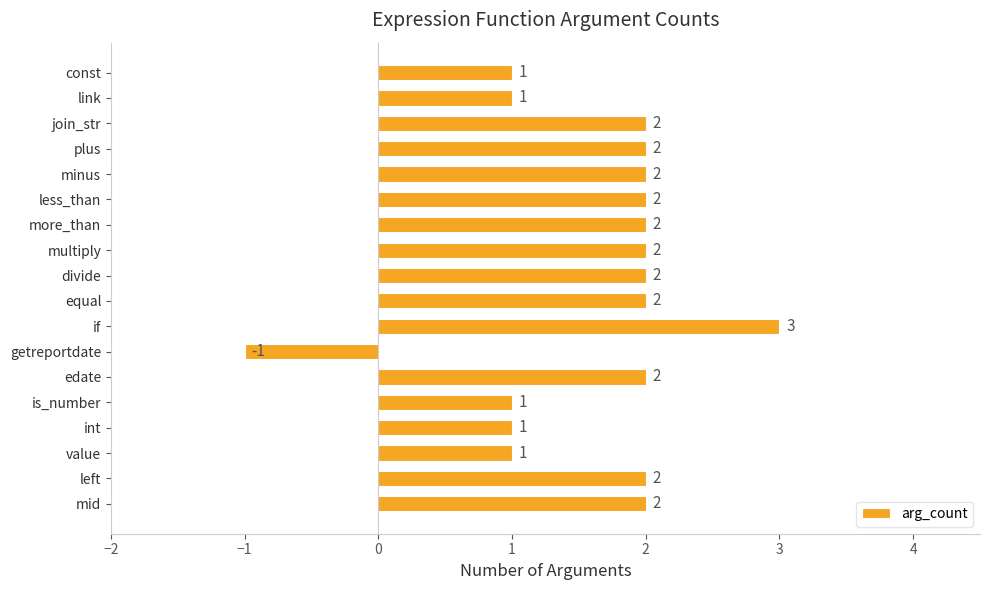

What is the maximum value shown in the chart?

3